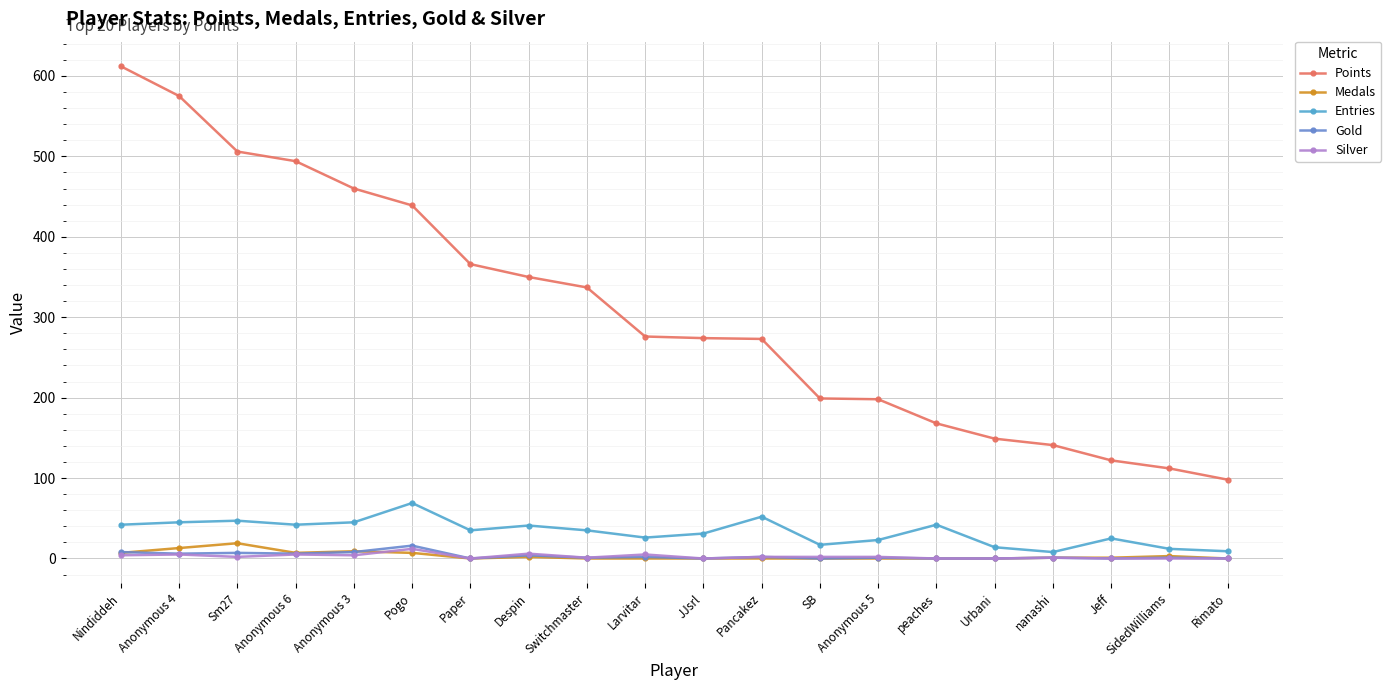

What is the difference between the maximum and minimum values in the Gold series?

16